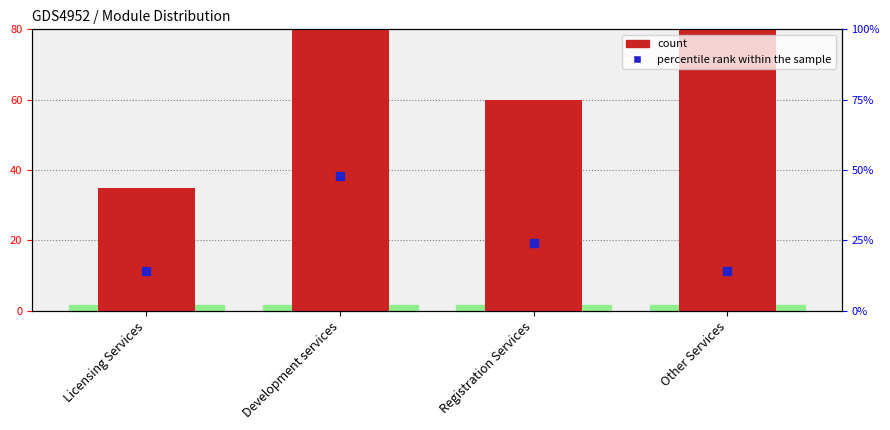

What is the total value across all series at Registration Services?

84